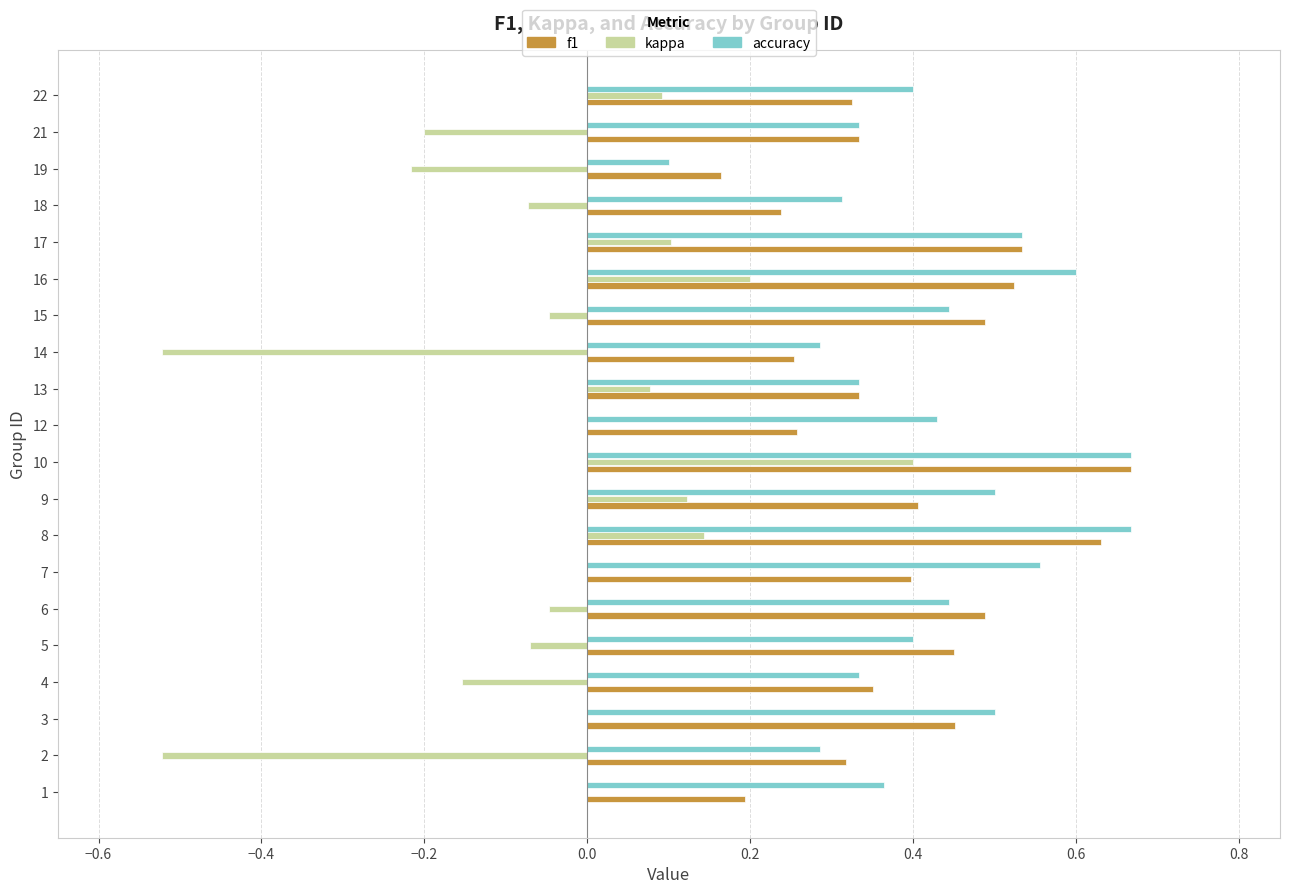

Between 14 and 22, which series saw the biggest shift?

kappa